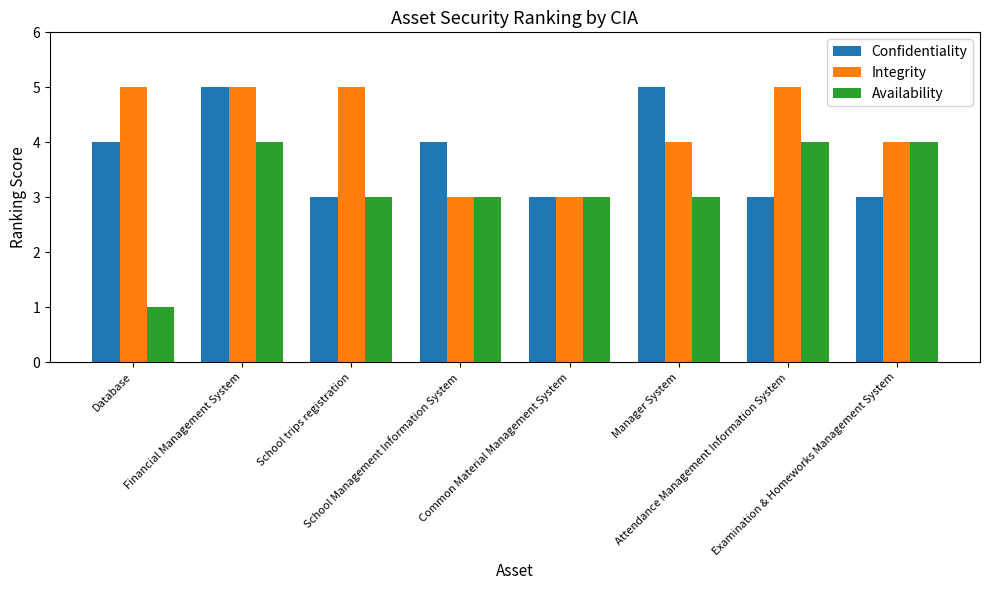

How many bars are there in total?

24